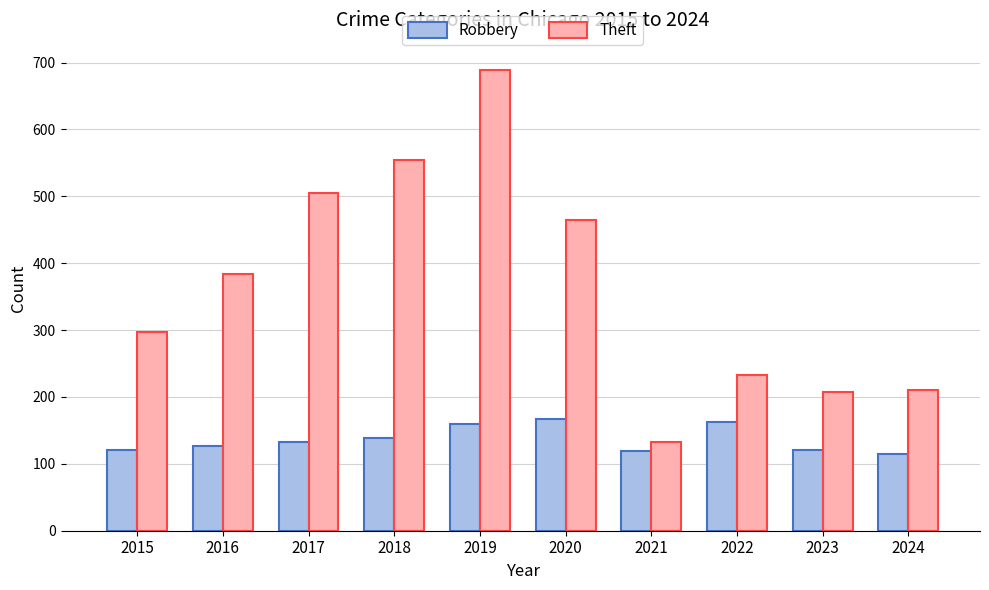

List the series in order of their peak value, lowest first.

Robbery, Theft